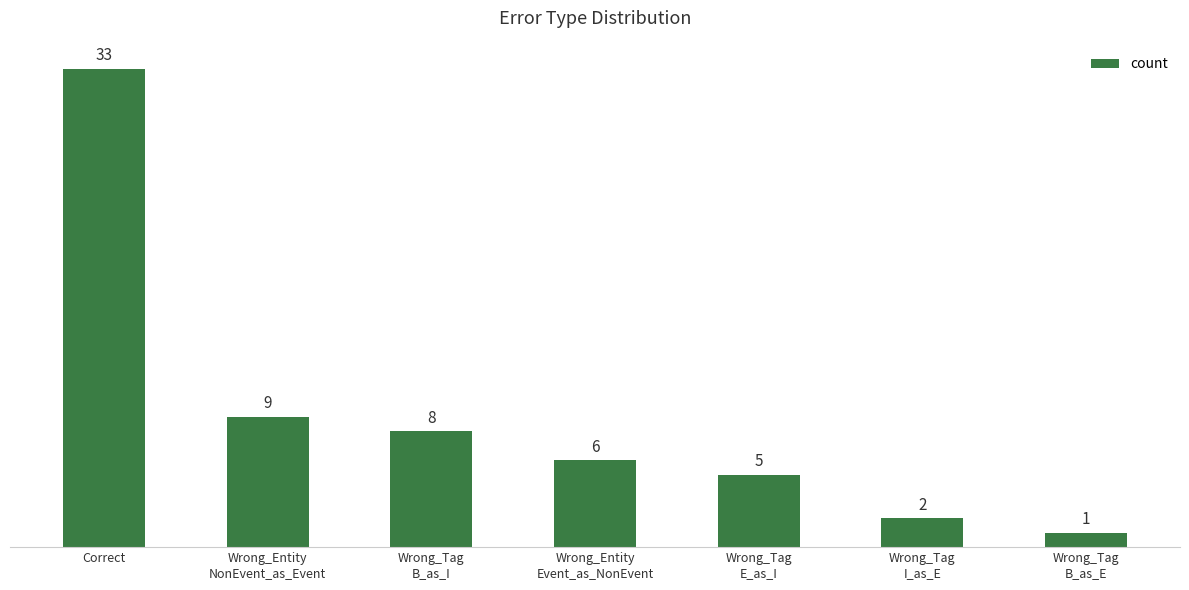

How many data points are less than 6?

3